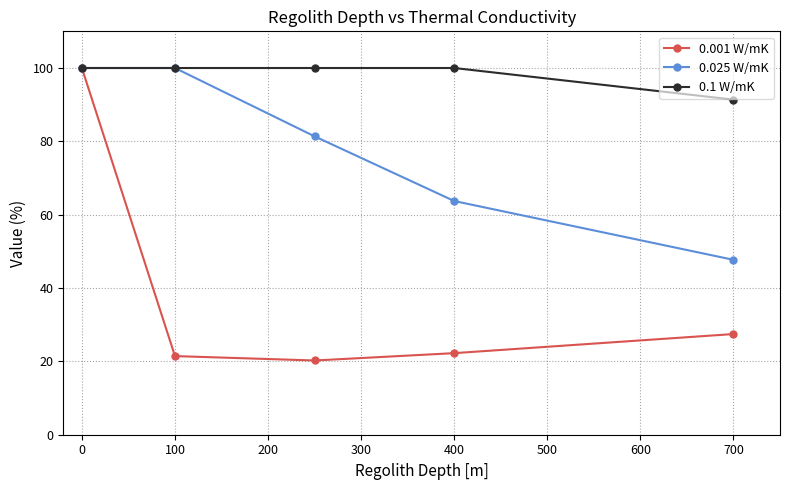

Does the chart have visible grid lines?

Yes